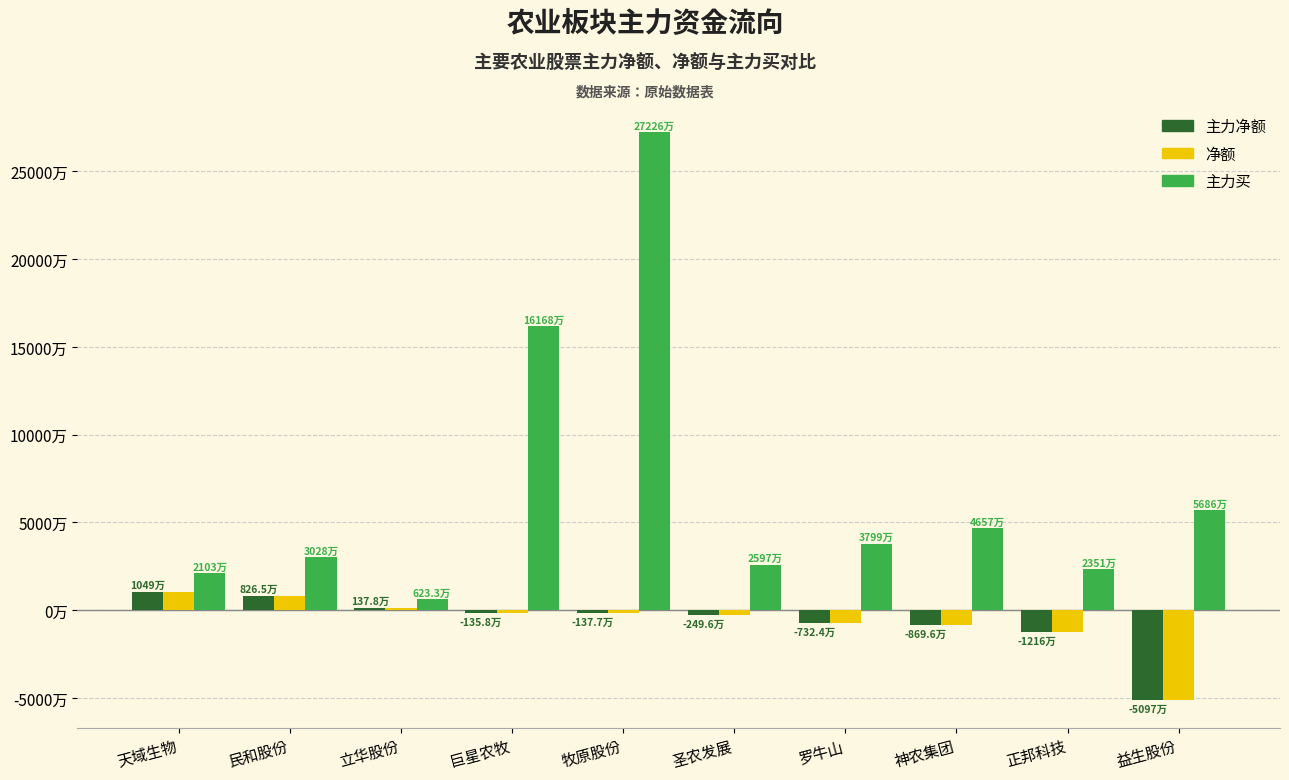

Read the 主力买 value at 正邦科技, to the nearest 50.

23507700